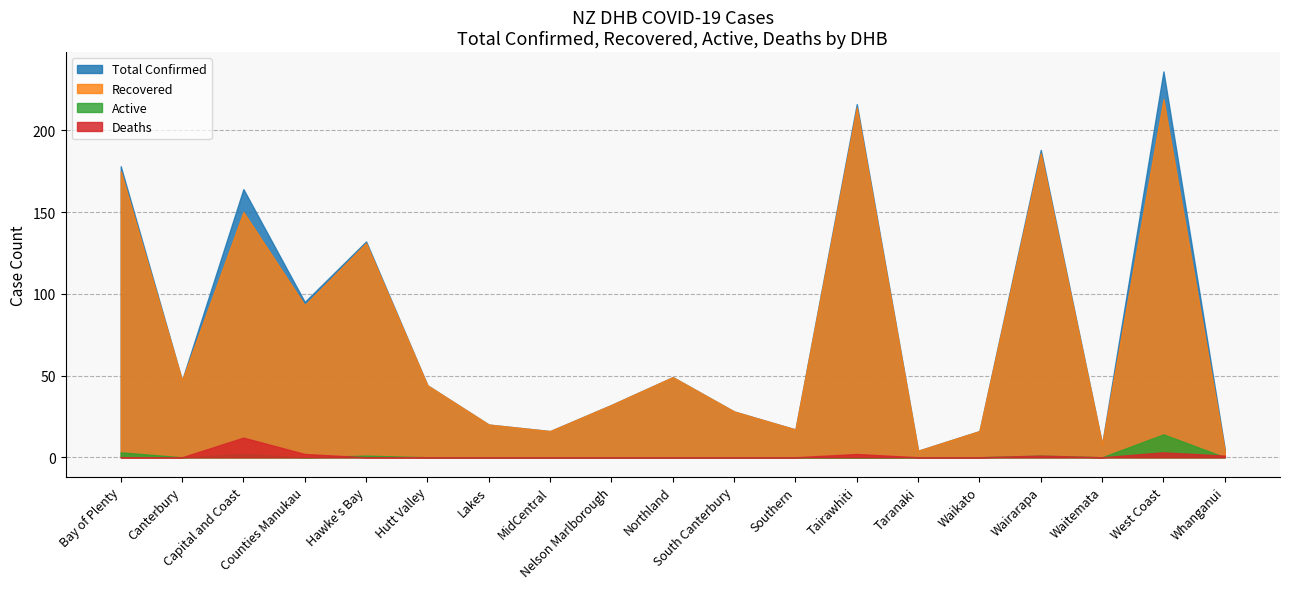

What is the label of the 20th point from the left?

Whanganui